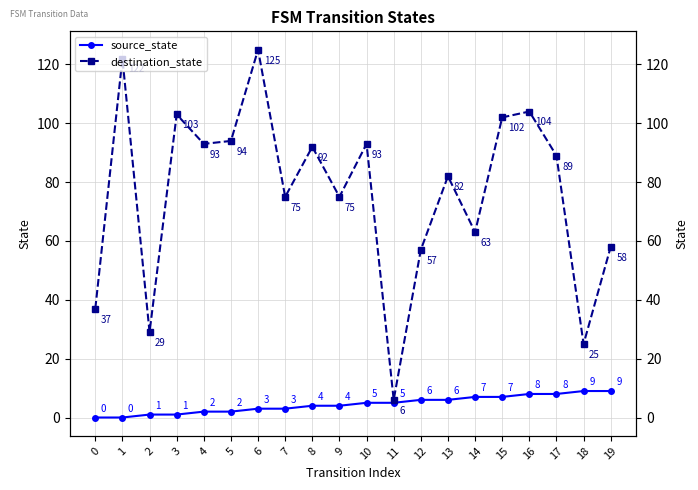

True or false: source_state and destination_state intersect in this chart.

False